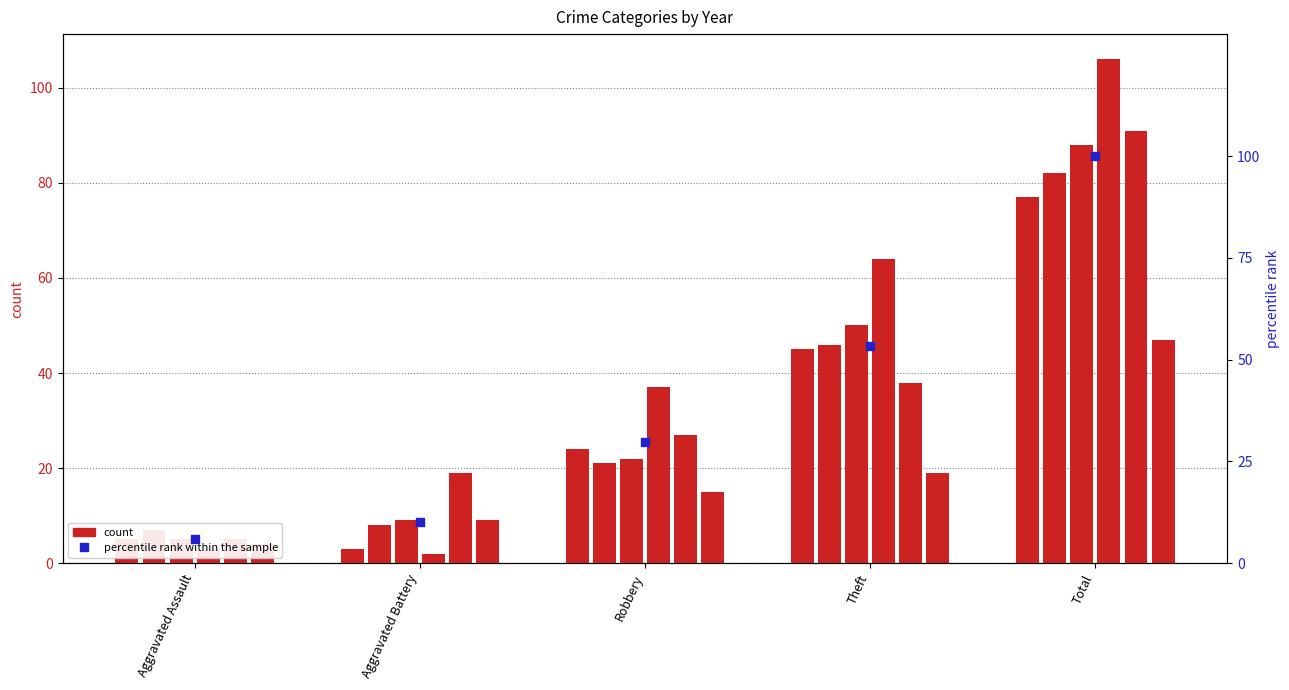

Approximately how many times larger is the value at Total compared to Aggravated Battery?

9.8